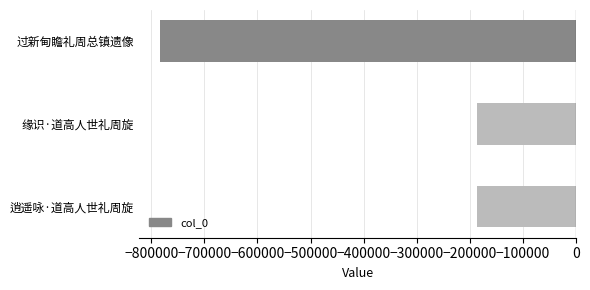

True or false: the data shows -71097 at 缘识·道高人世礼周旋.

False